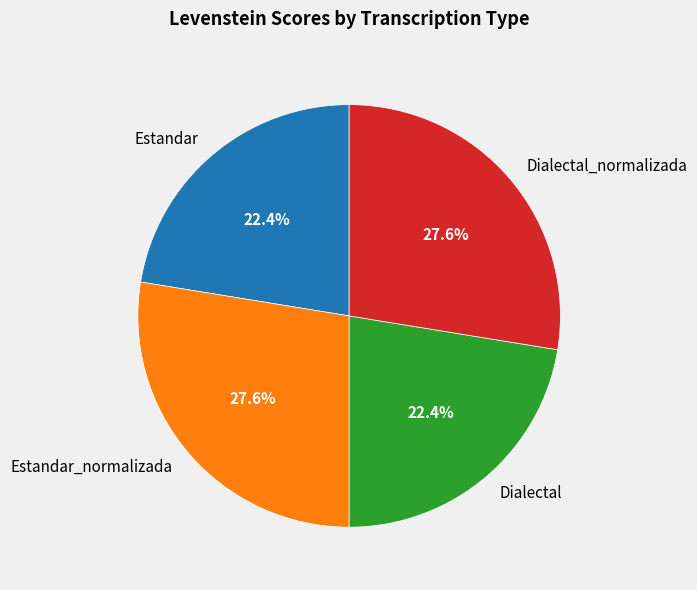

Which has a higher value, Estandar_normalizada or Estandar?

Estandar_normalizada